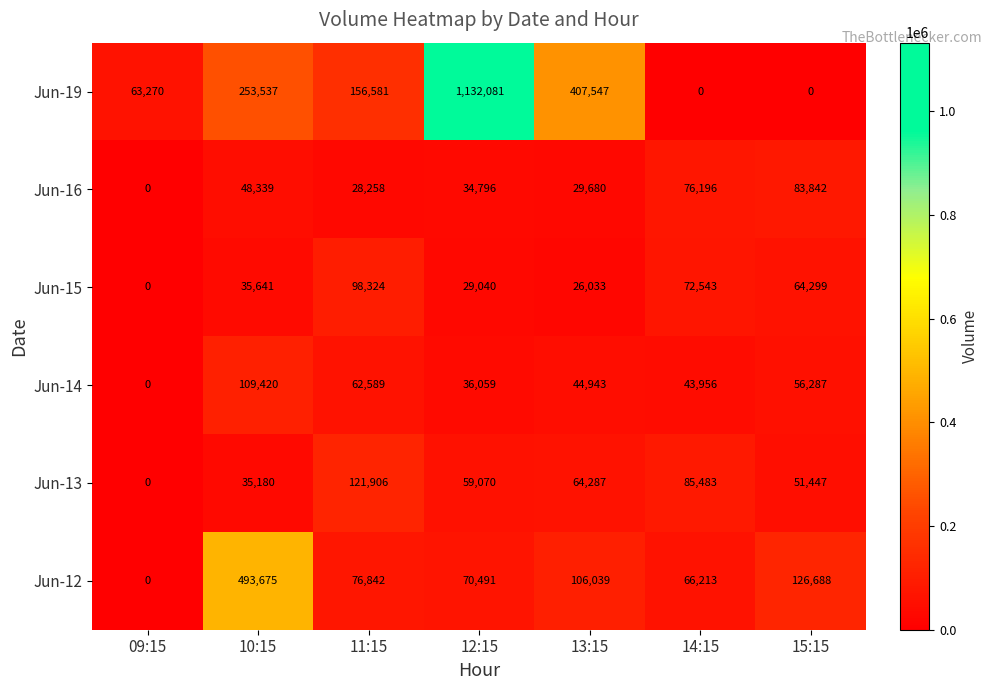

Which category has the highest value in the Jun-13 series?

11:15